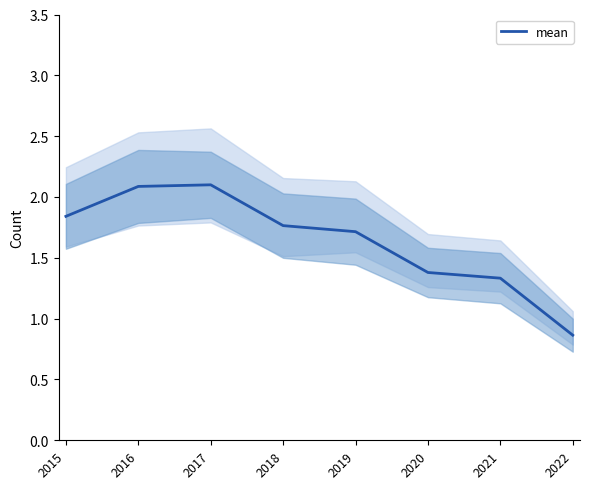

Does the chart have visible grid lines?

No